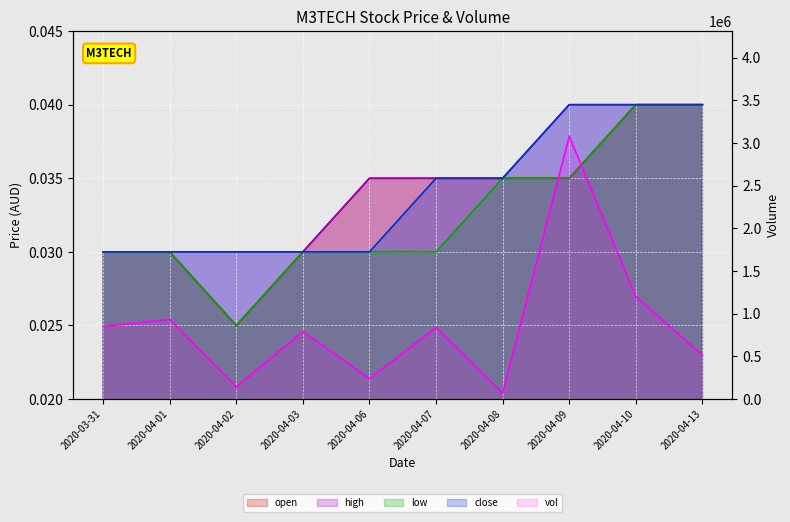

Is it true that close equals 0.0 at 2020-04-01?

False